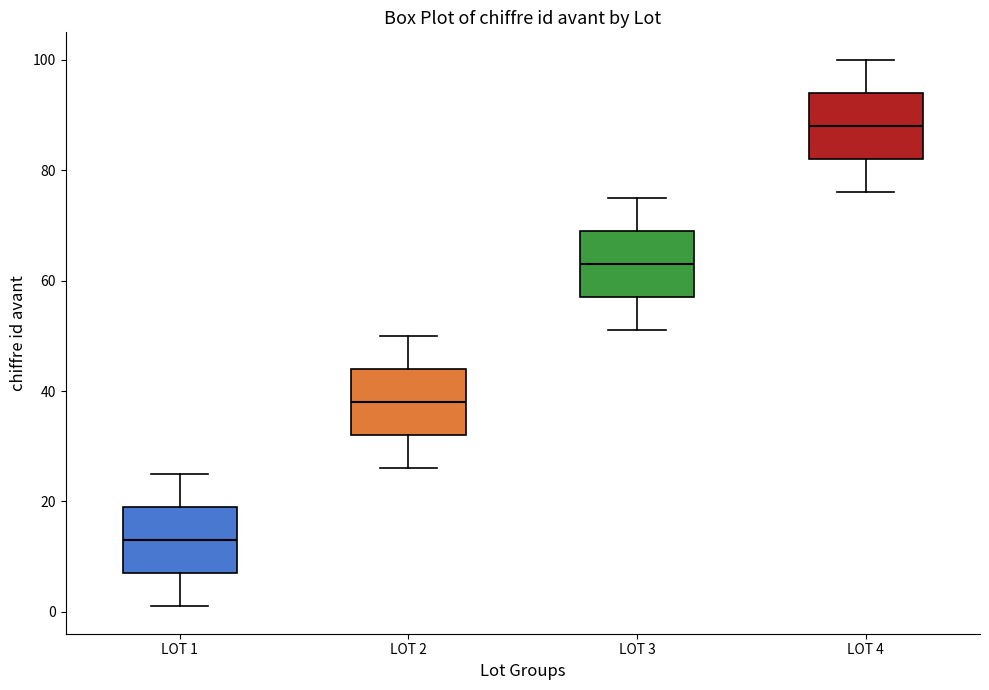

Reading left to right, transcribe this box plot: for each box, give where its median line is, the range the box spans, and where its two whiskers end, as read against the y-axis. The values are not printed on the chart, so give them approximately, as read against the axis.

LOT 1: median 14, box 8 to 20, whiskers 2 to 26
LOT 2: median 38, box 32 to 44, whiskers 26 to 50
LOT 3: median 64, box 58 to 70, whiskers 52 to 76
LOT 4: median 88, box 82 to 94, whiskers 76 to 100